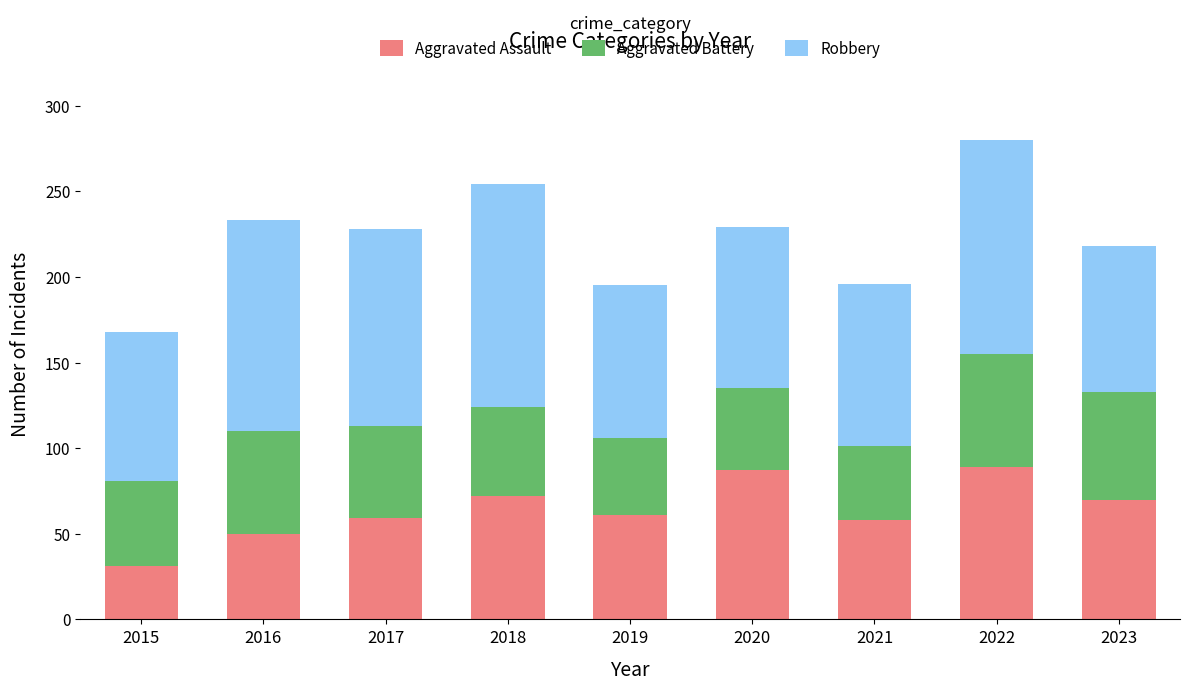

Is it true that Aggravated Assault equals 88 at 2021?

False